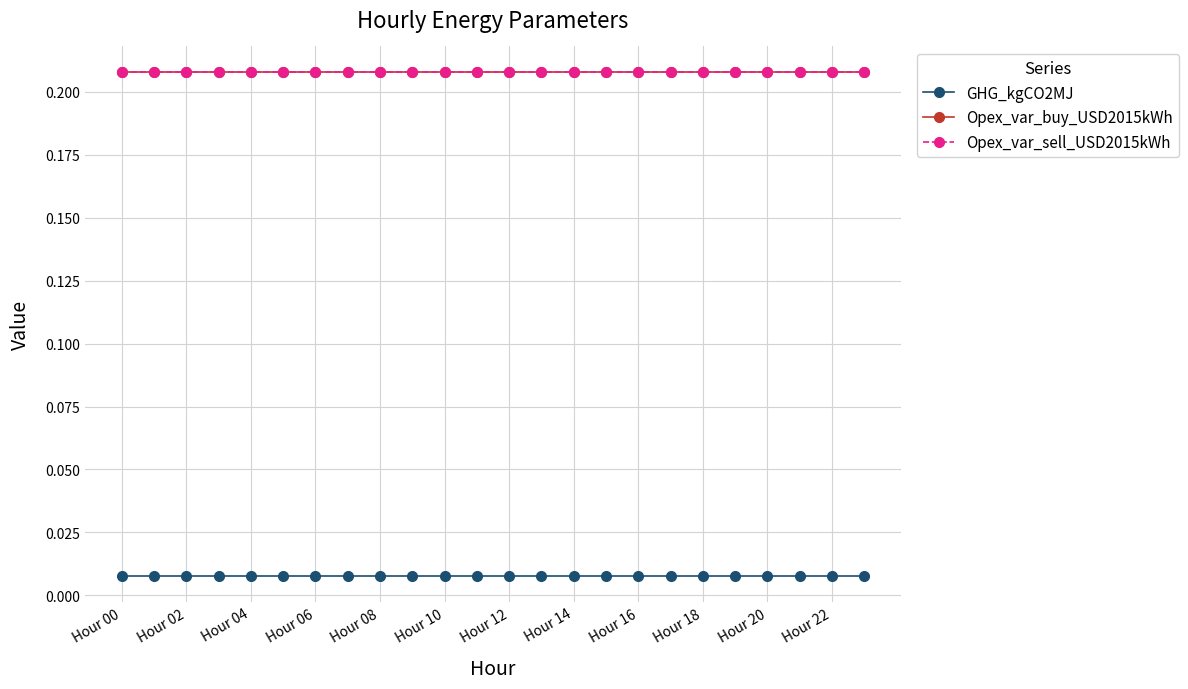

Rank the series by their maximum value, from highest to lowest.

Opex_var_buy_USD2015kWh, Opex_var_sell_USD2015kWh, GHG_kgCO2MJ